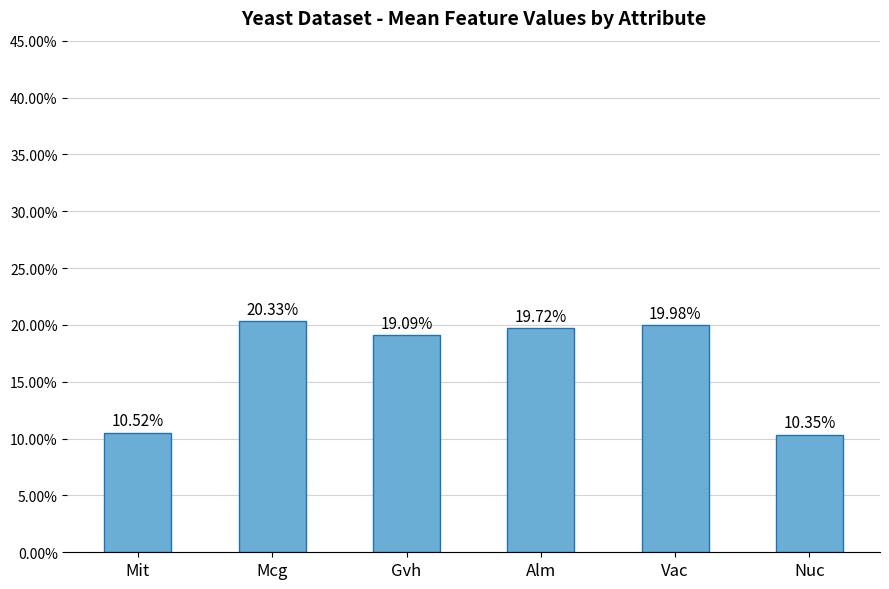

List the labels in order of value, largest first.

Mcg, Vac, Alm, Gvh, Mit, Nuc